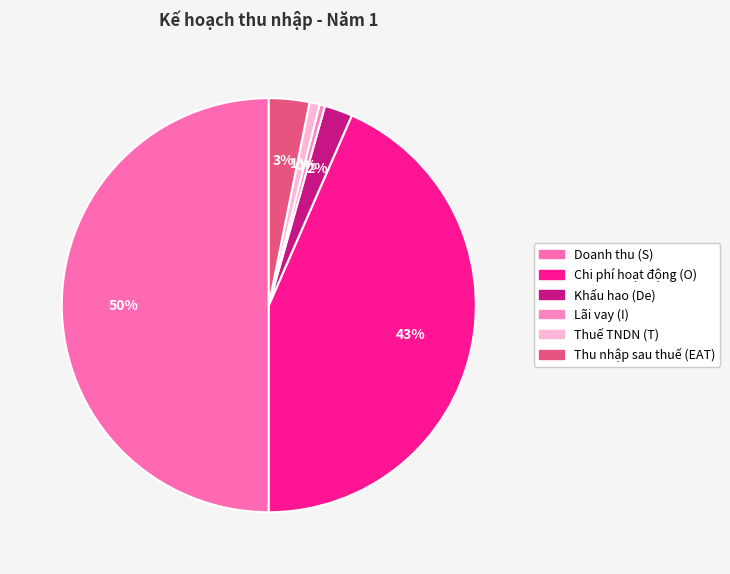

Count the number of slices in the pie.

6